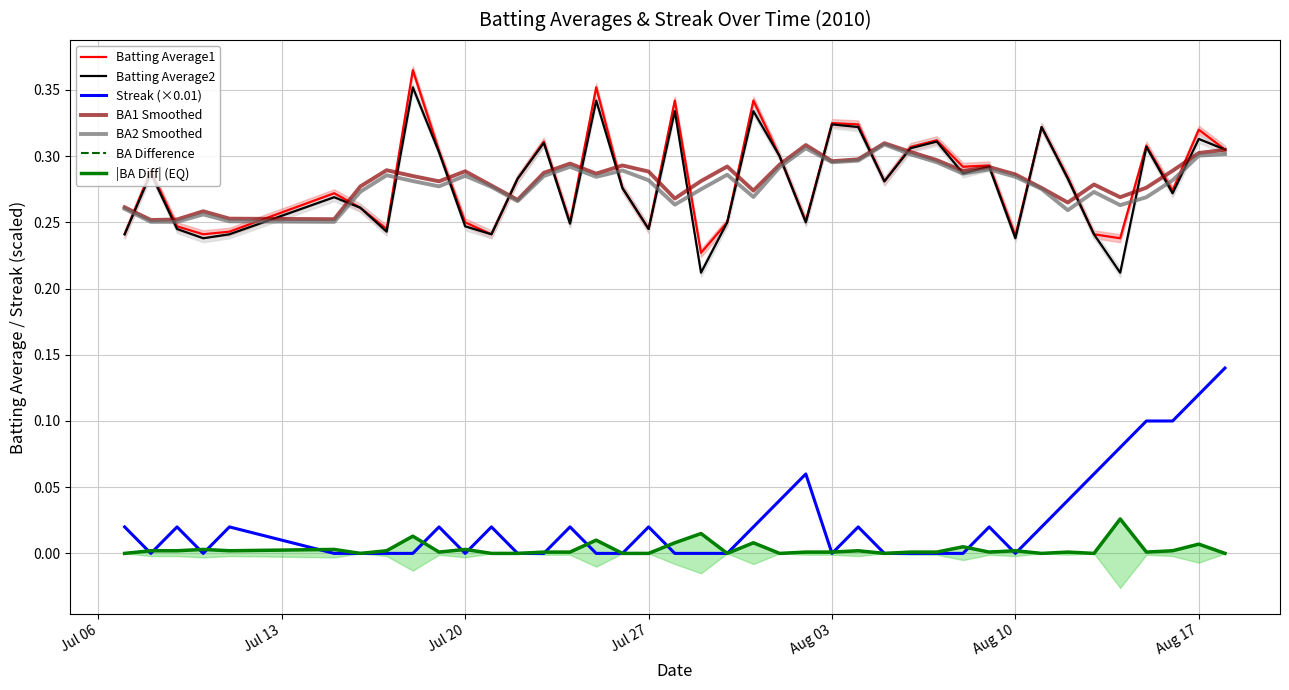

Which series has the largest range (max minus min)?

Streak